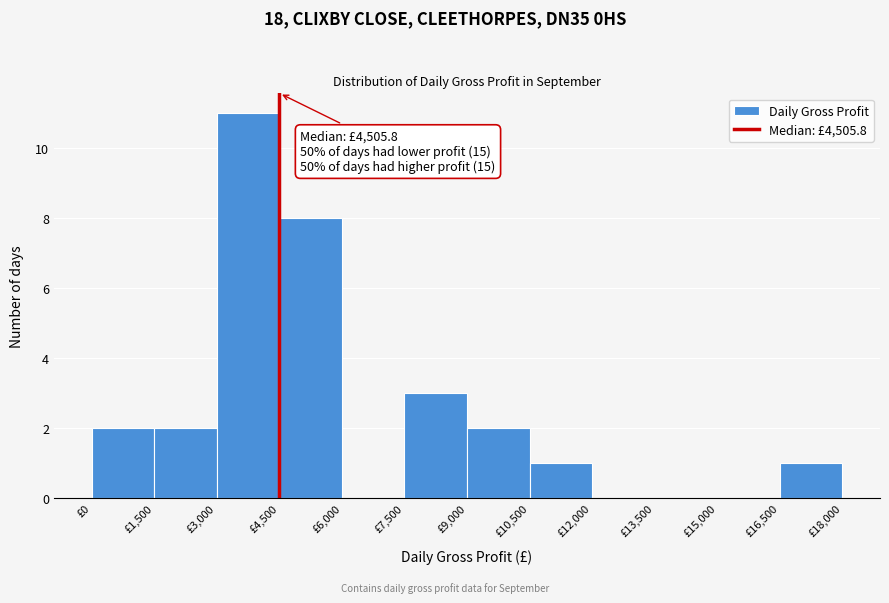

Which range on the x-axis has the tallest bar?

3000 to 4500